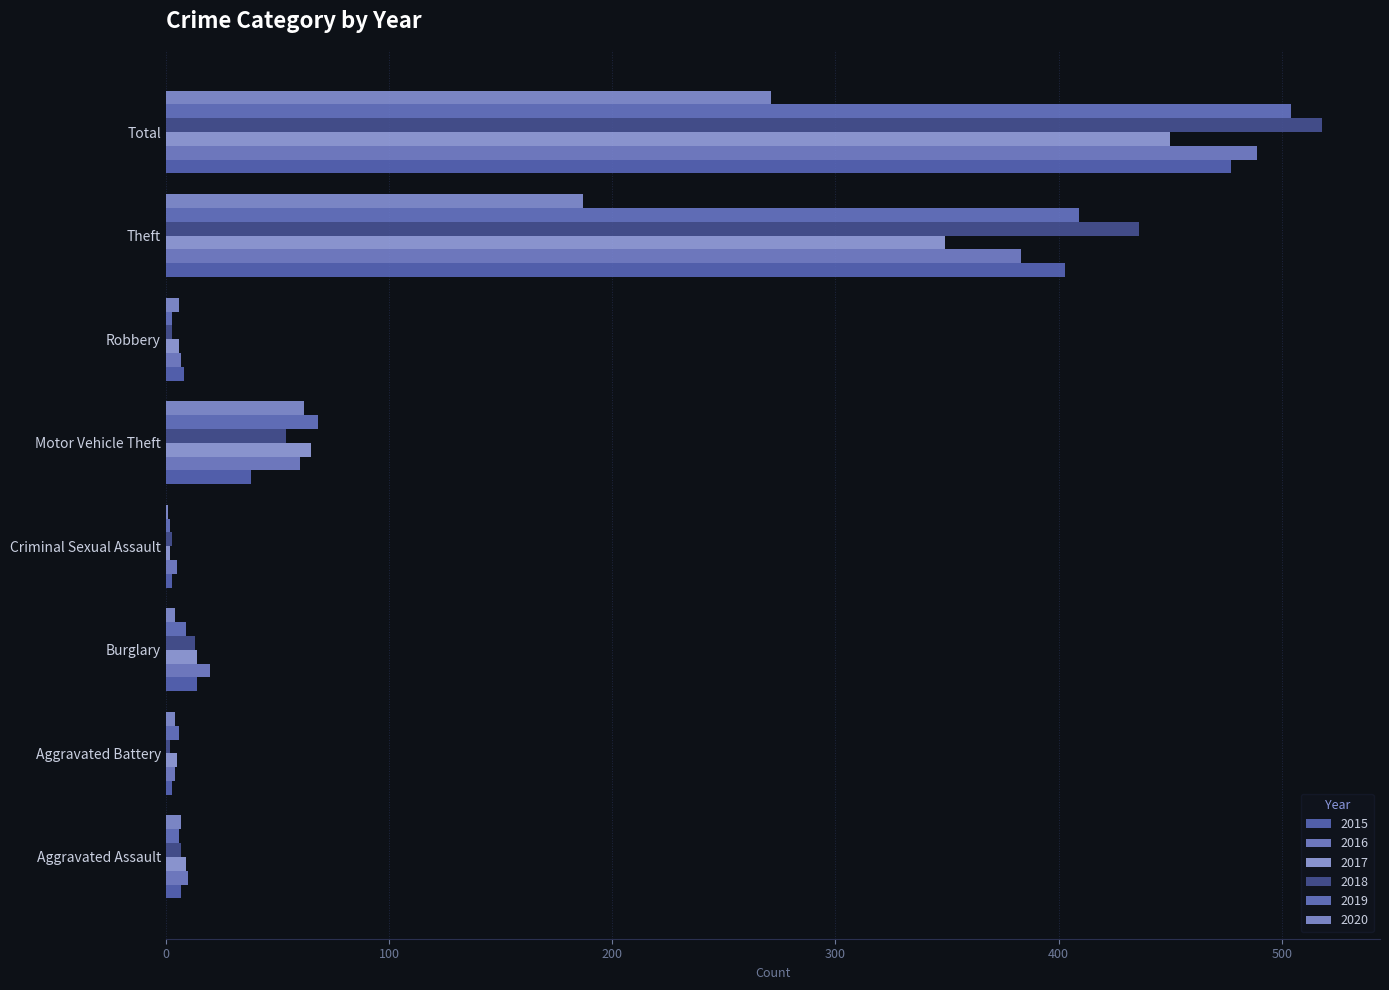

What position from the left is Motor Vehicle Theft?

5